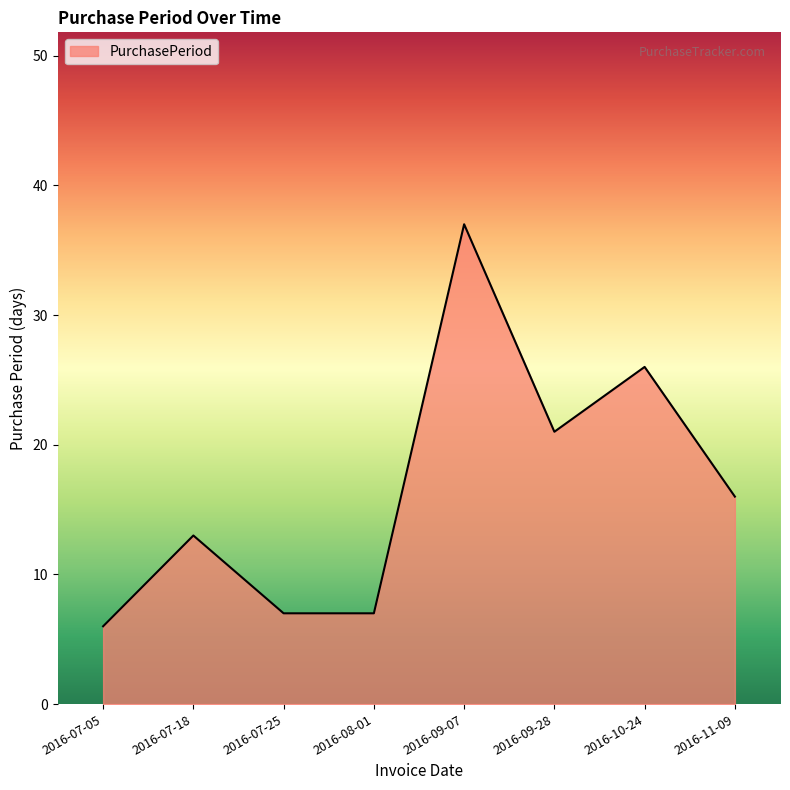

What is the difference between the second highest and second lowest values?

19